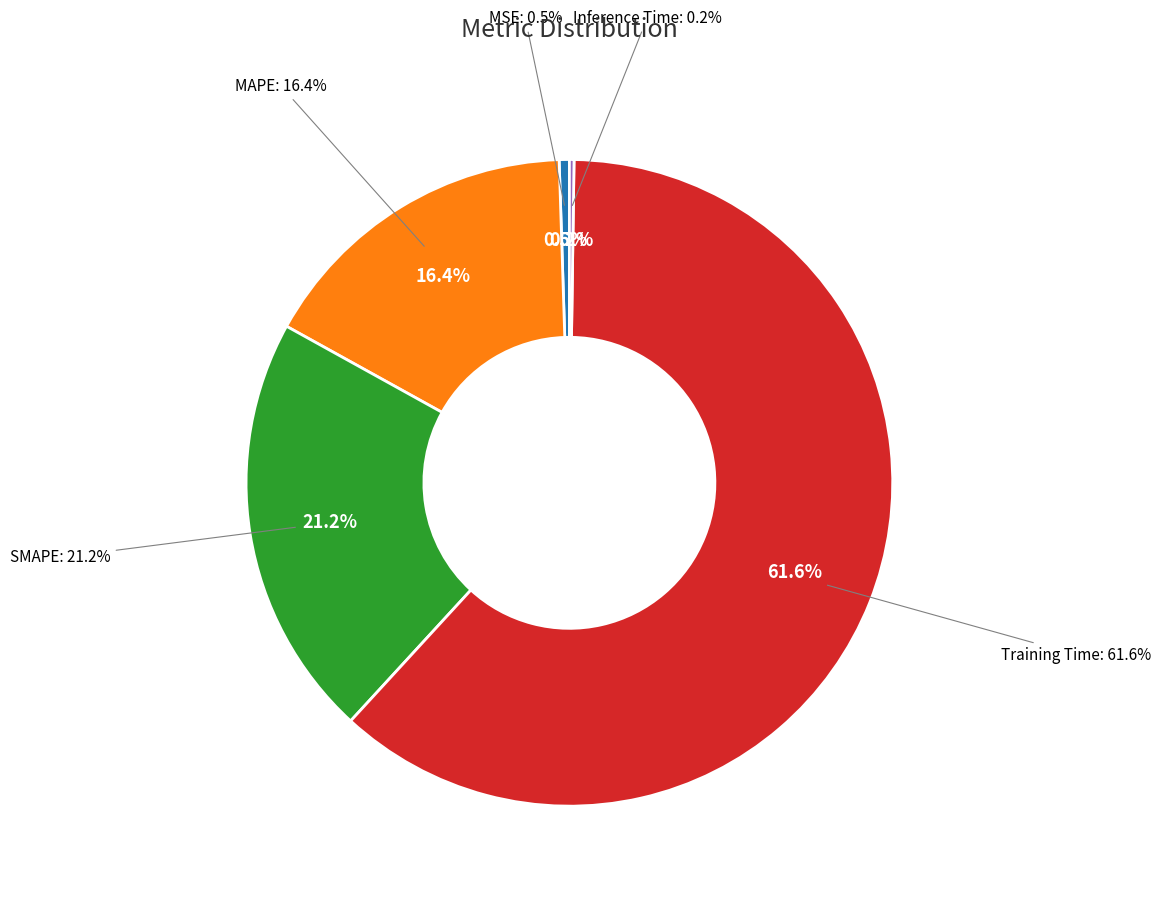

Count the number of slices in the pie.

5